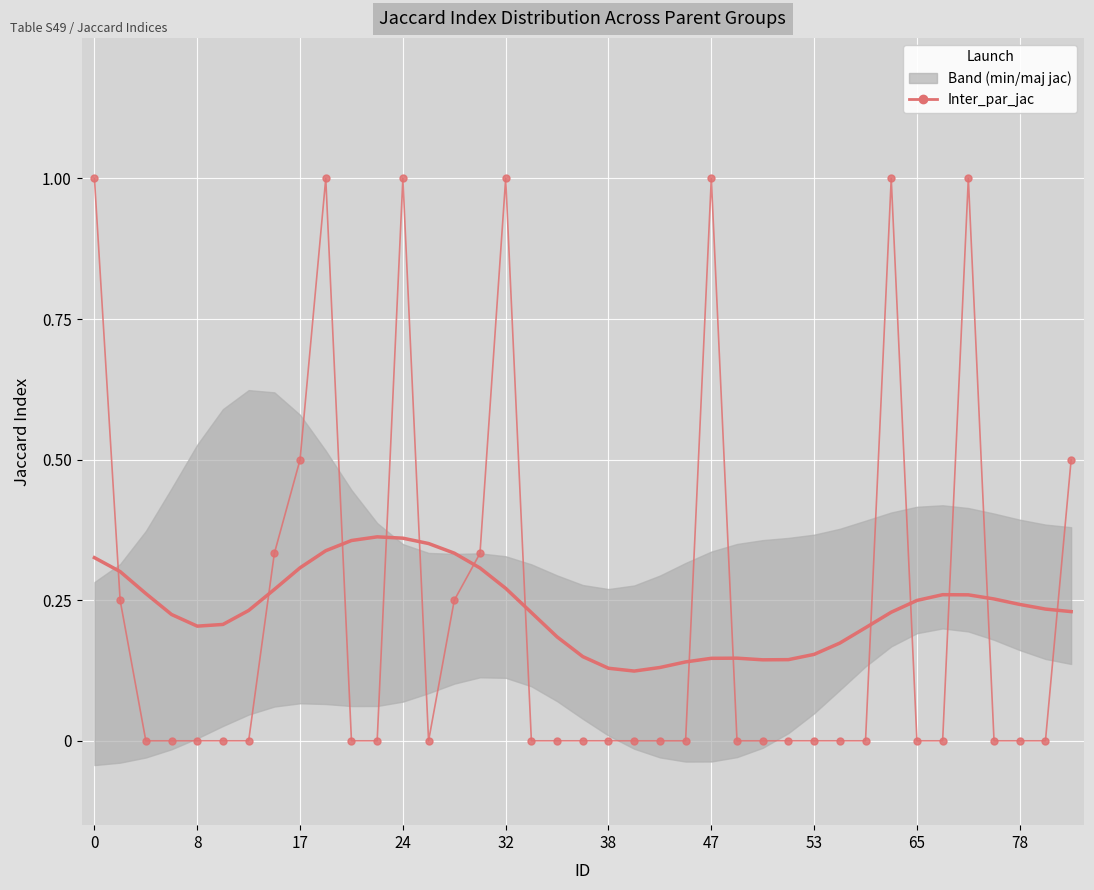

At how many categories does at least one series exceed 0?

39